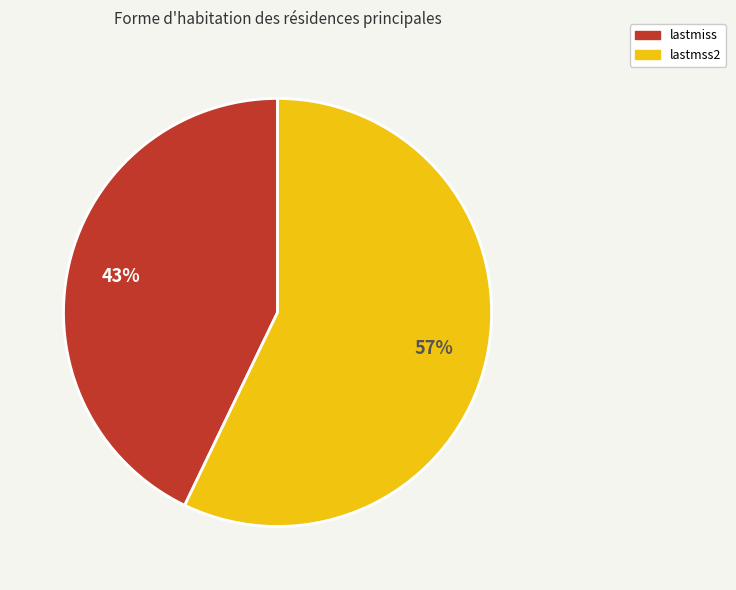

What is the majority slice?

lastmss2